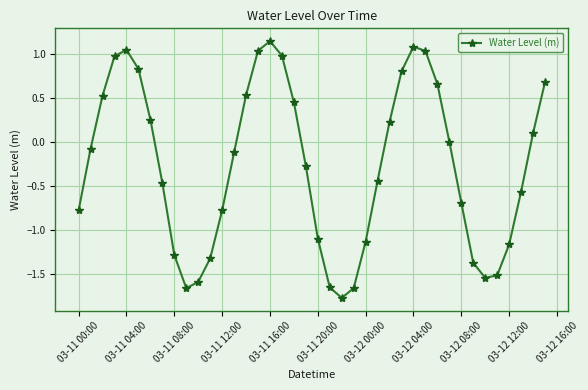

How many categories are shown in the chart?

40